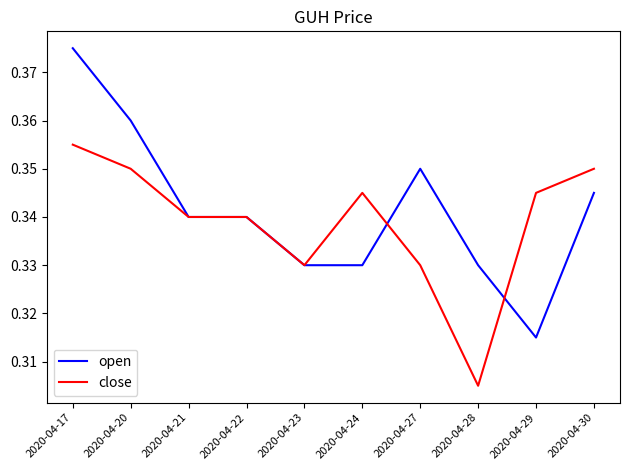

At which category is the sum across all series the highest?

2020-04-17